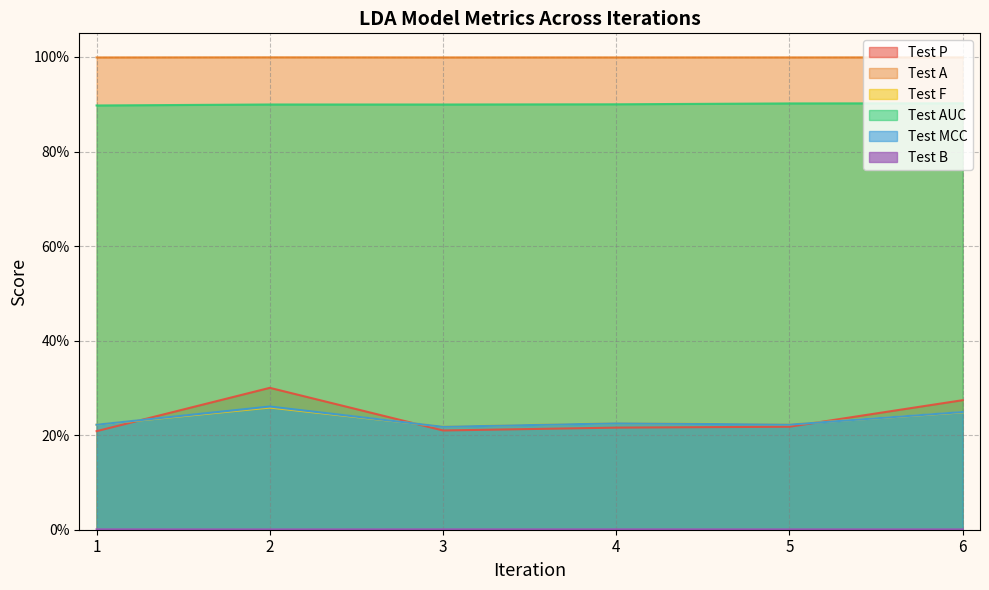

The Test P series shows 0.4 at 3. True or false?

False